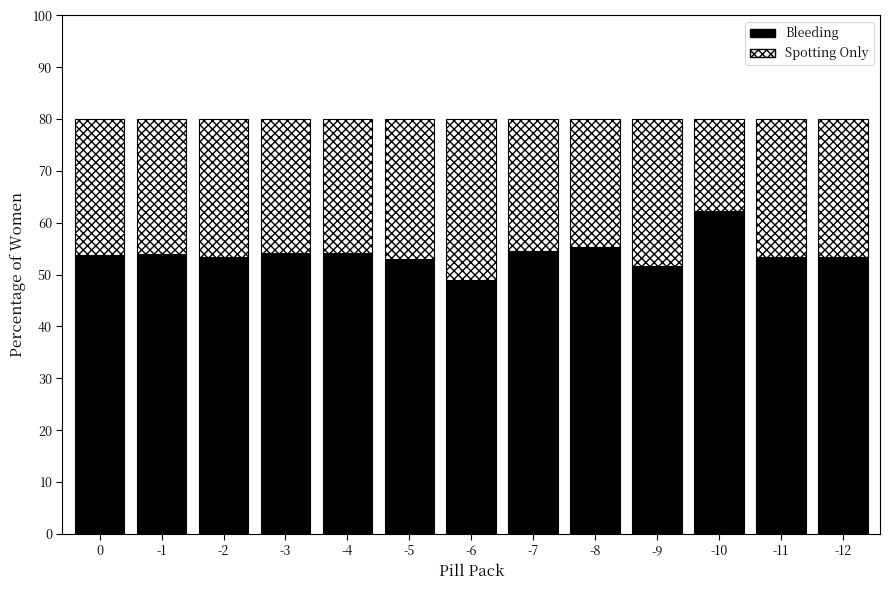

What is the total value across all series at -11?

80.0